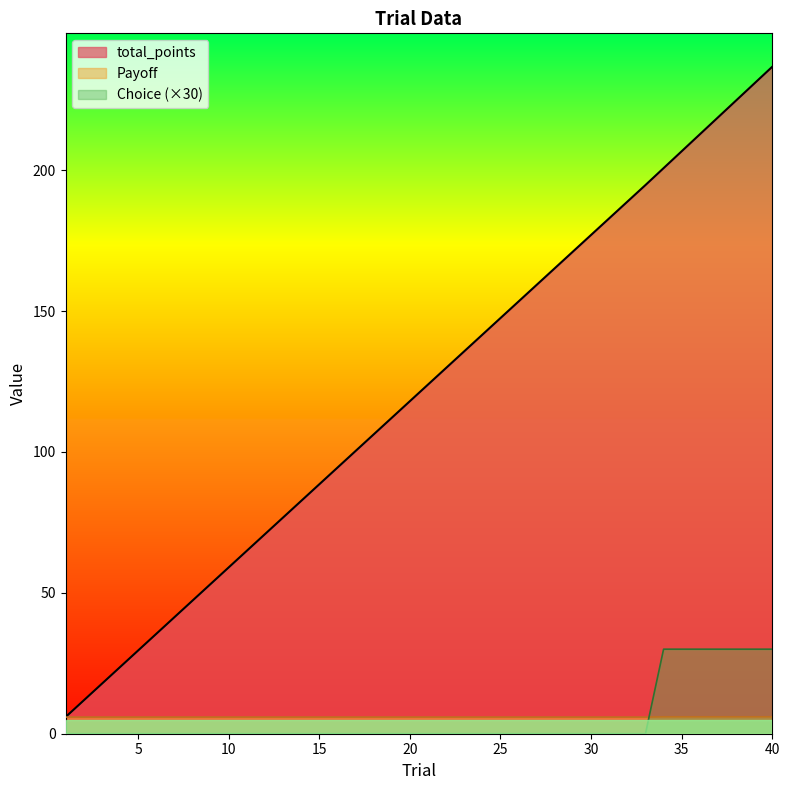

What is the sum of all Payoff values?

236.7